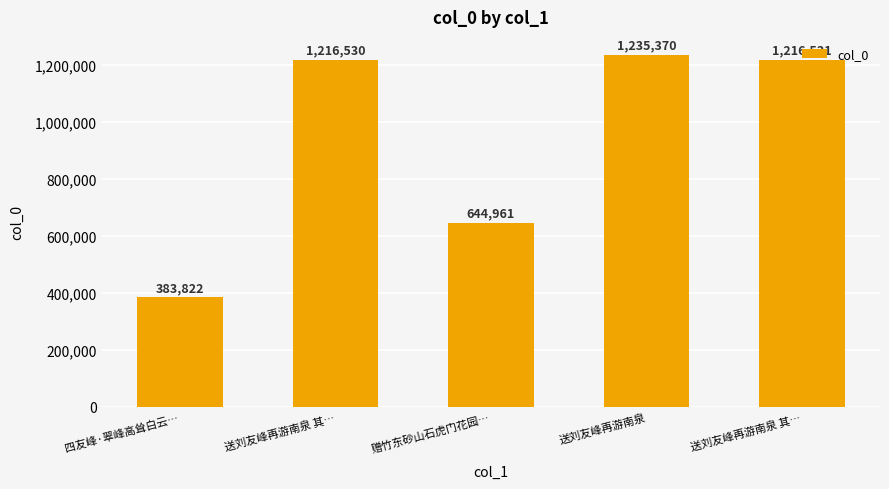

What is the difference between the second highest and minimum values?

832709